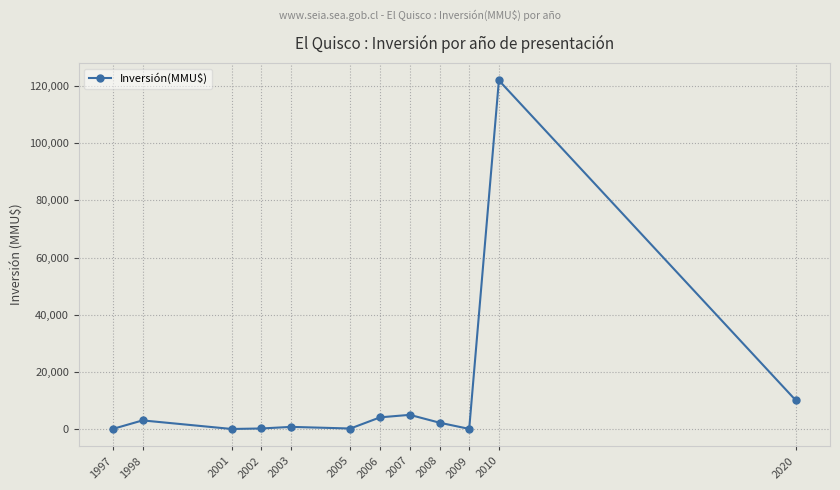

Is it true that the value at 1998 is 3000?

True